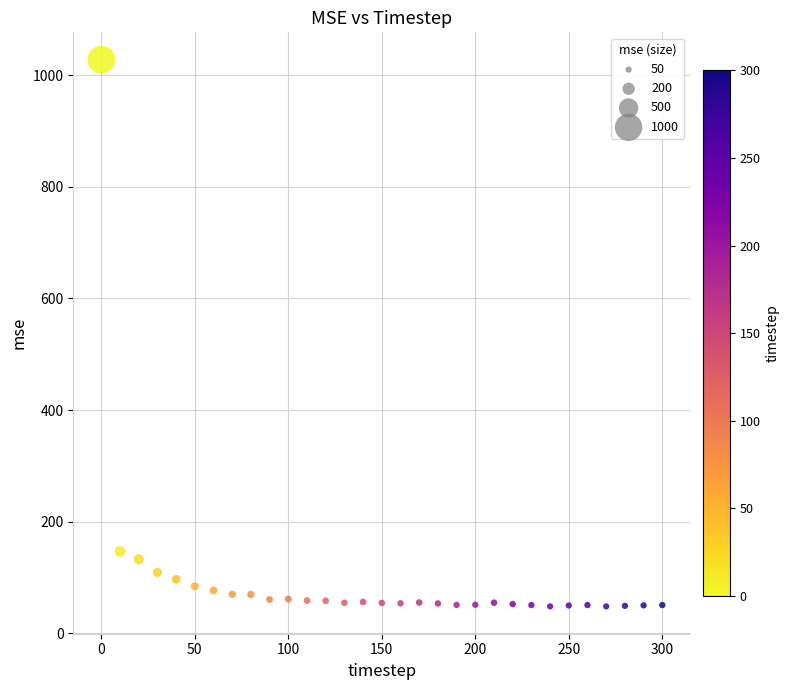

What is the range of X values (max minus min)?

300.0